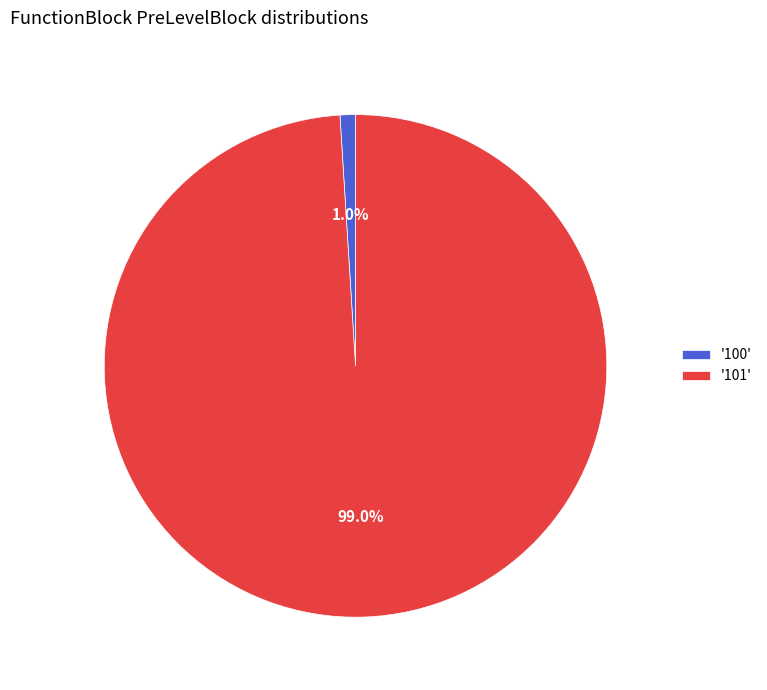

Between '101' and '100', which is larger?

'101'